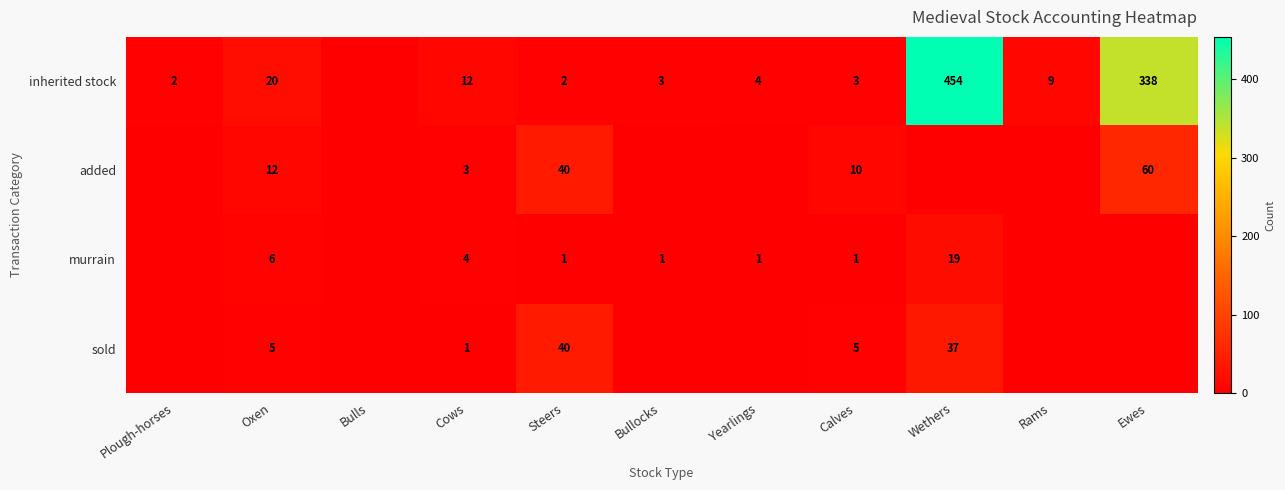

True or false: sold has a value of 5 at Calves.

True